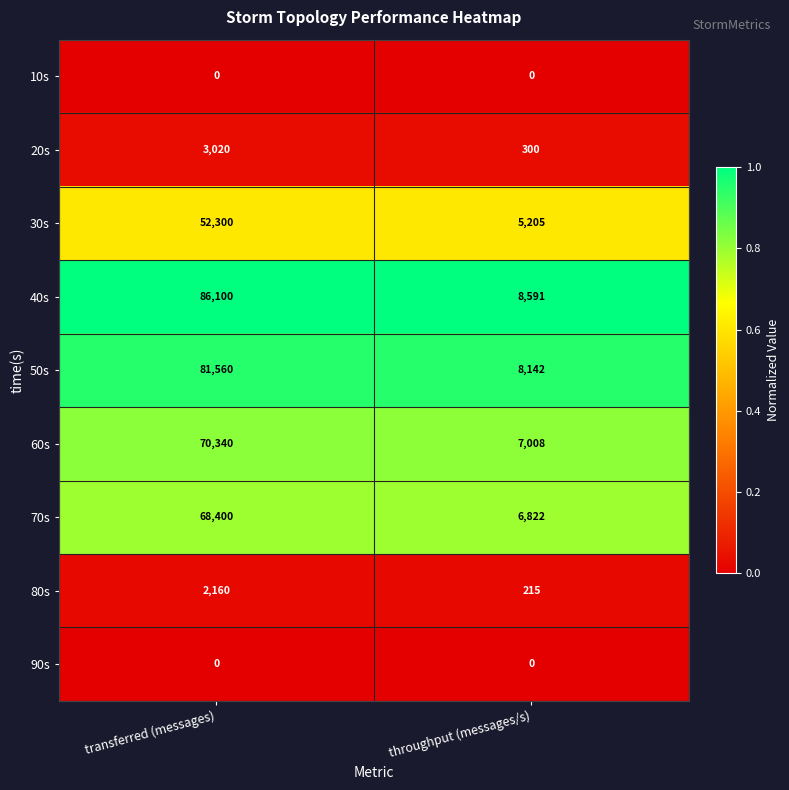

What is the lowest value of the 60s series?

7008